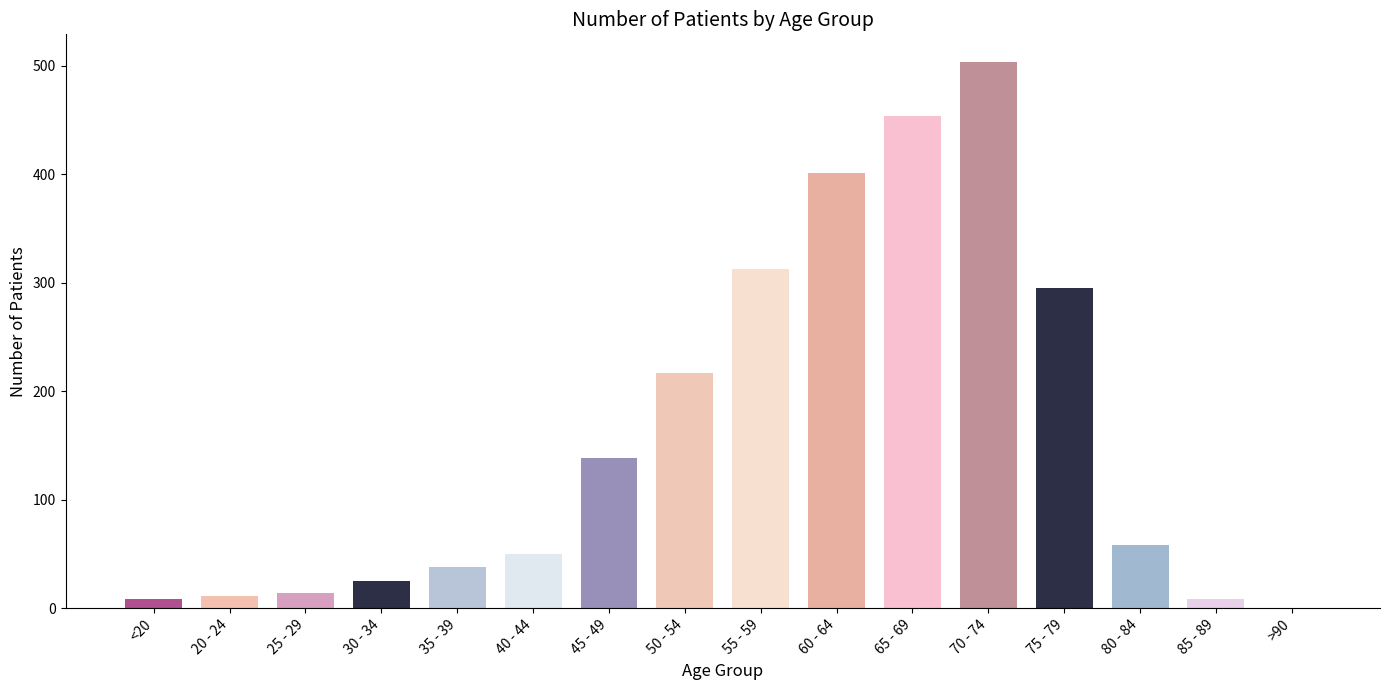

Reading right to left, extract all data points from this chart.

0	8	58	295	504	454	401	313	217	138	50	38	25	14	11	8